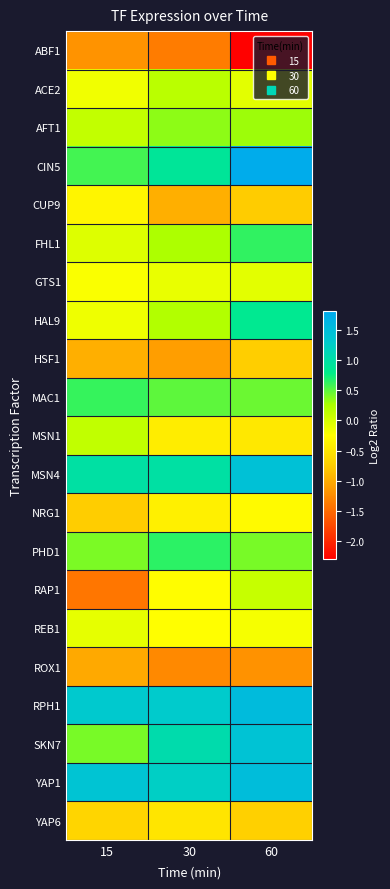

Reading left to right, list all the values displayed in this chart.

ABF1: 15=-1.2	30=-1.4	60=-2.3
ACE2: 15=-0.2	30=0.2	60=-0.1
AFT1: 15=0.1	30=0.3	60=0.3
CIN5: 15=0.6	30=0.9	60=1.8
CUP9: 15=-0.3	30=-1.0	60=-0.8
FHL1: 15=-0.0	30=0.2	60=0.6
GTS1: 15=-0.2	30=-0.1	60=-0.1
HAL9: 15=-0.2	30=0.2	60=0.8
HSF1: 15=-1.0	30=-1.1	60=-0.7
MAC1: 15=0.6	30=0.5	60=0.5
MSN1: 15=0.1	30=-0.4	60=-0.5
MSN4: 15=1.0	30=1.0	60=1.4
NRG1: 15=-0.8	30=-0.4	60=-0.3
PHD1: 15=0.4	30=0.6	60=0.4
RAP1: 15=-1.4	30=-0.3	60=0.1
REB1: 15=-0.1	30=-0.3	60=-0.2
ROX1: 15=-1.0	30=-1.3	60=-1.2
RPH1: 15=1.3	30=1.3	60=1.5
SKN7: 15=0.4	30=1.1	60=1.4
YAP1: 15=1.4	30=1.2	60=1.5
YAP6: 15=-0.7	30=-0.5	60=-0.7